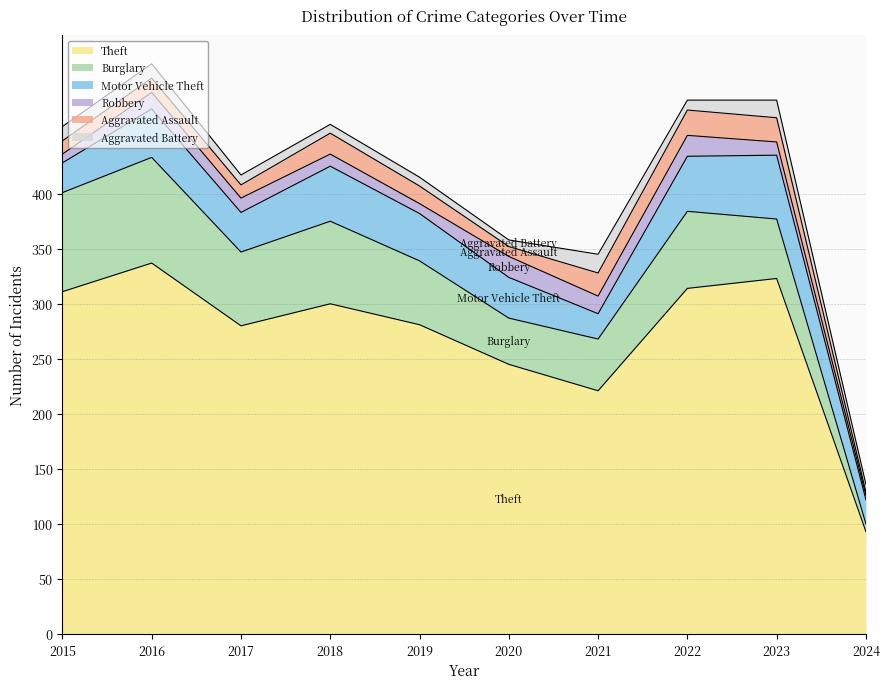

What is the lowest value of the Aggravated Battery series?

6